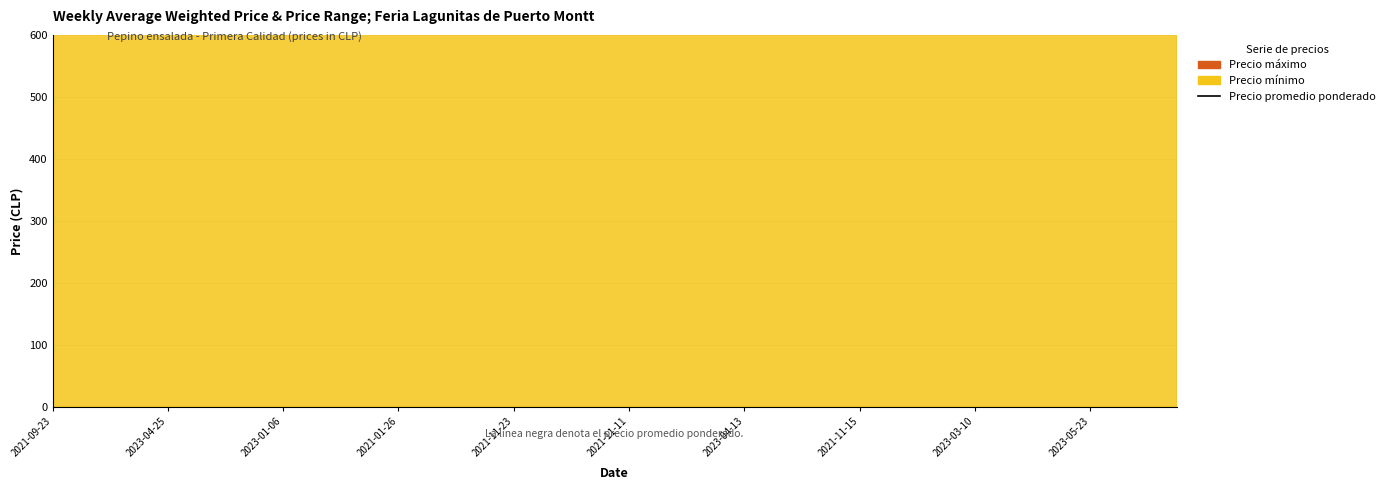

The chart shows a value of 14860 at 19. True or false?

False